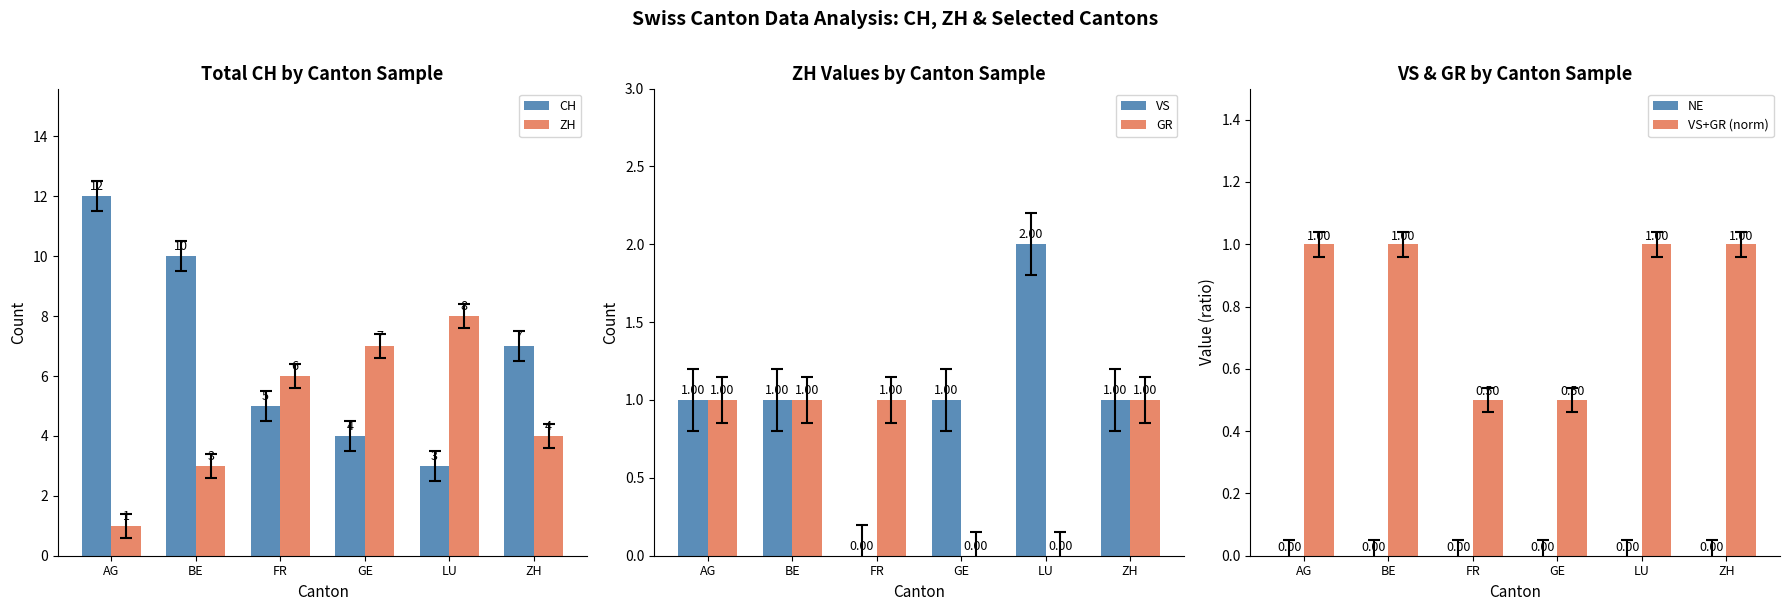

At which label does ZH first exceed 6?

GE